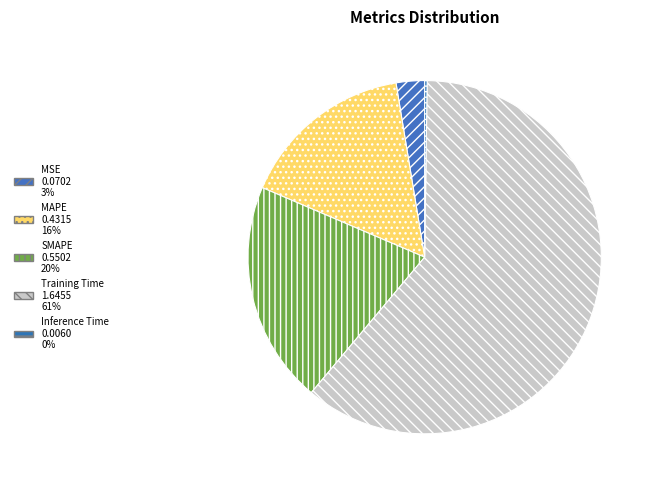

Is it true that MAPE is 25% of the pie?

False